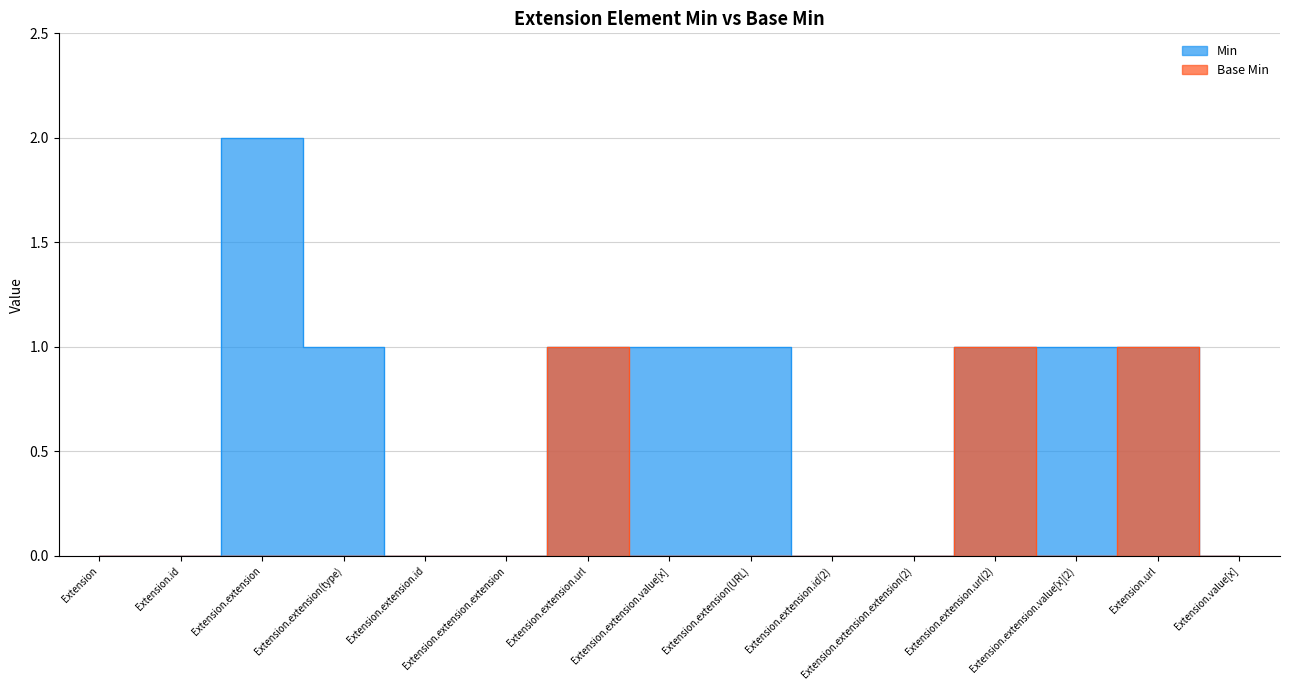

What is the label of the 3rd point from the right?

Extension.extension.value[x](2)